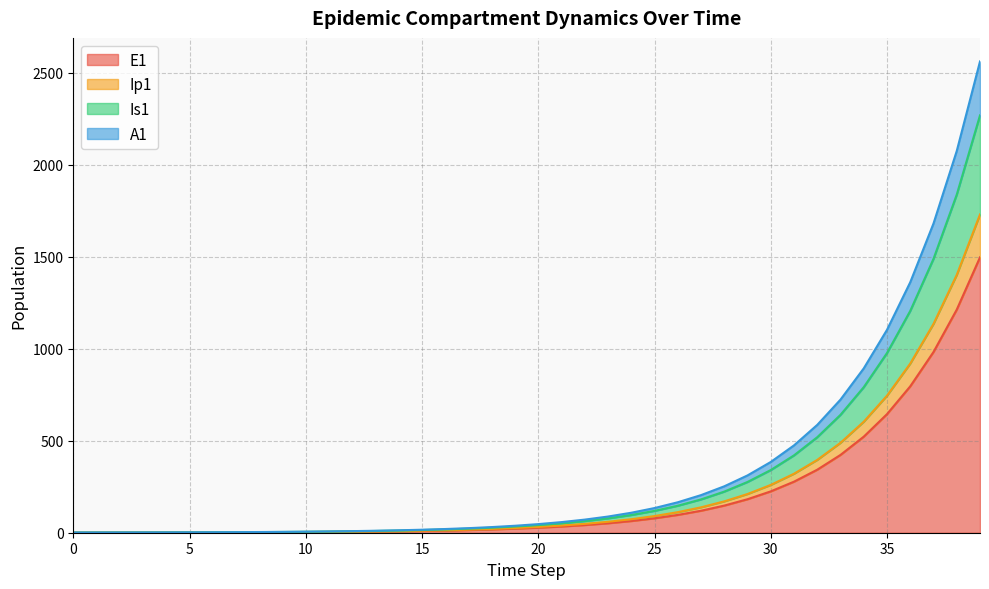

True or false: Ip1 and A1 intersect in this chart.

False